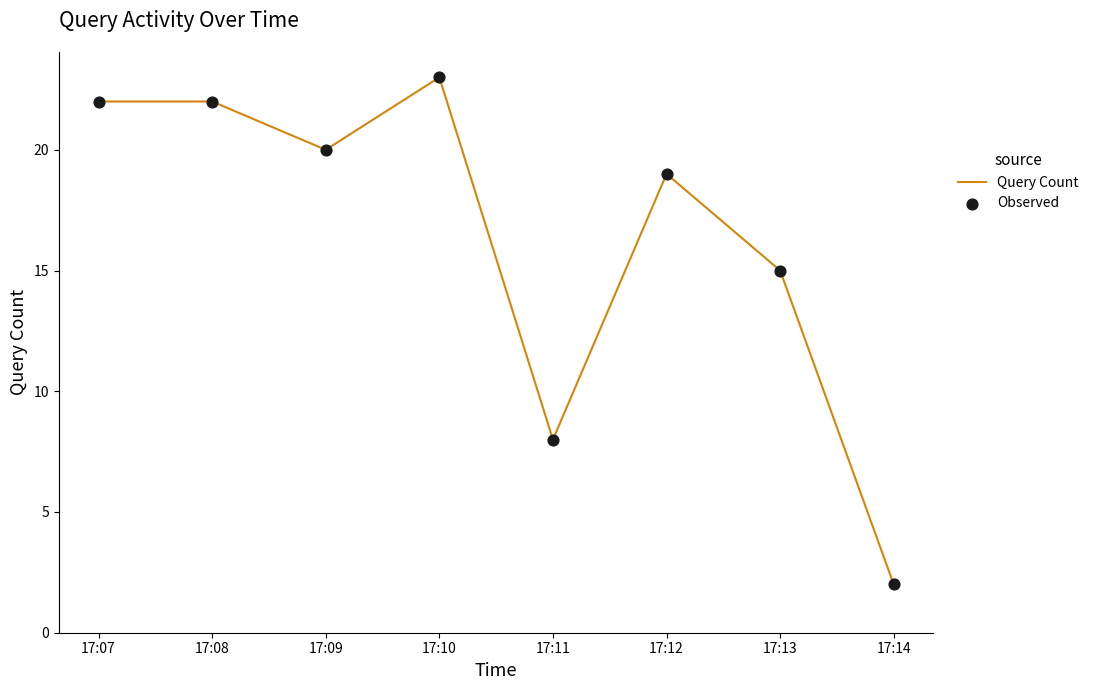

The value at 17:10 is 36. True or false?

False